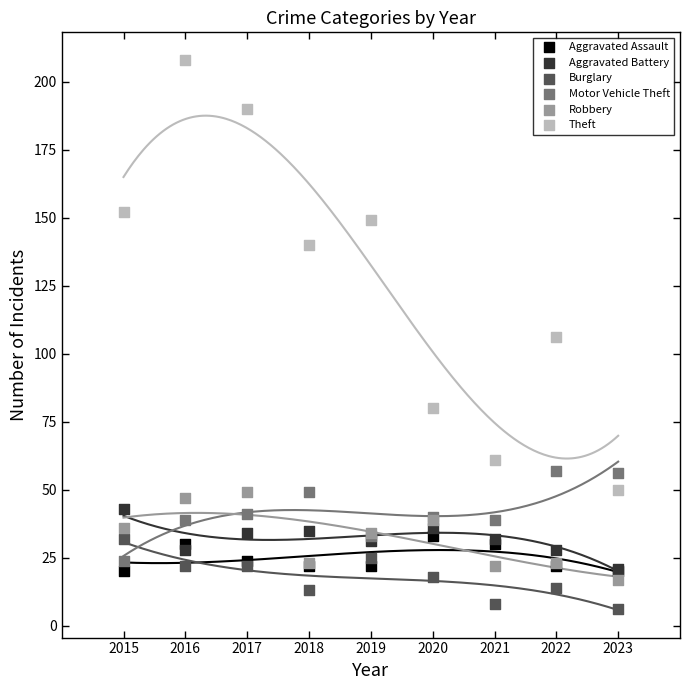

Which series has the largest Y range (max minus min)?

Theft